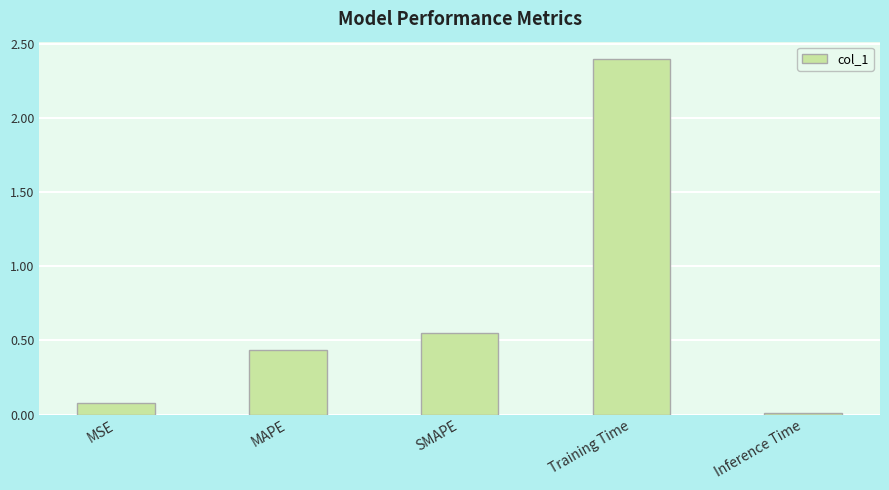

How many categories are shown in the chart?

5